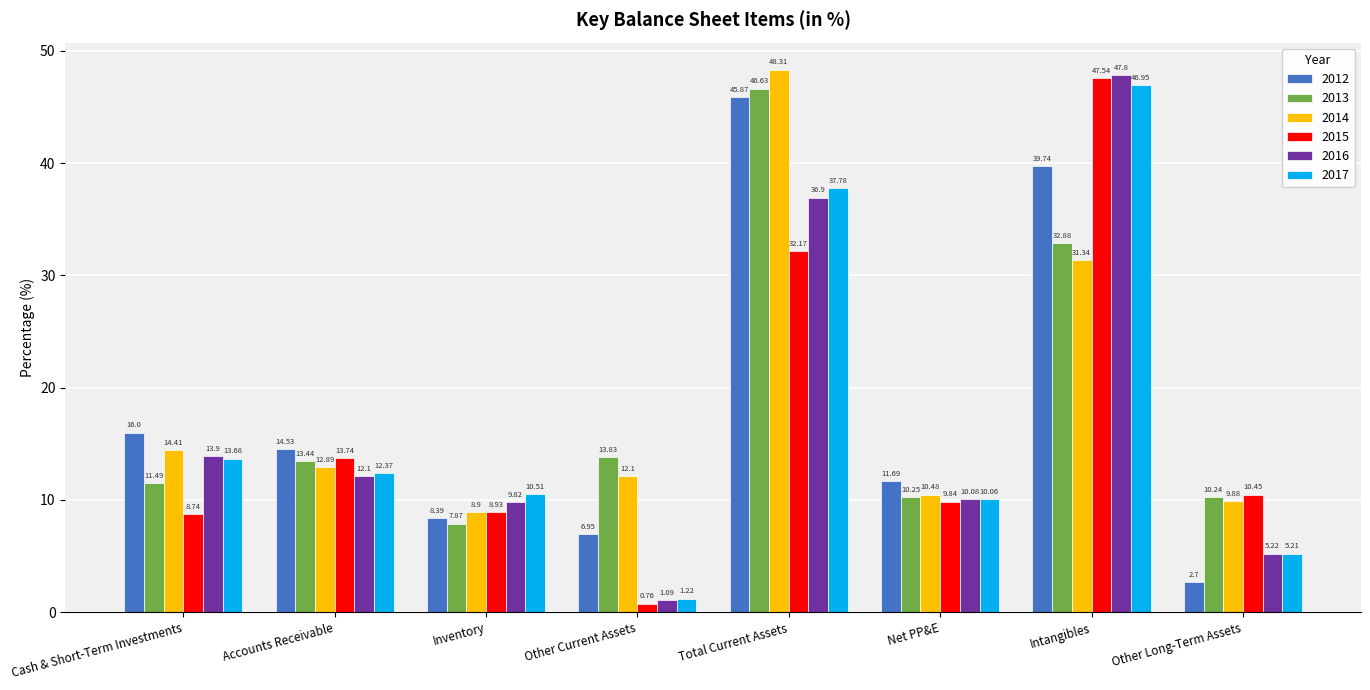

Read the 2015 value at Intangibles.

47.5